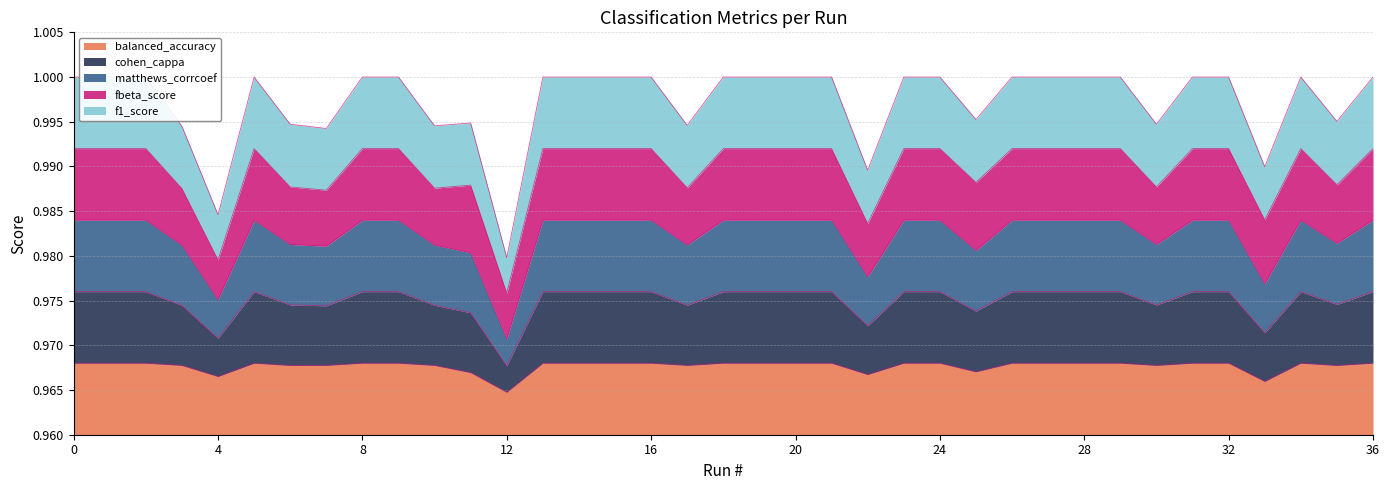

Which label corresponds to the smallest value in the chart?

12